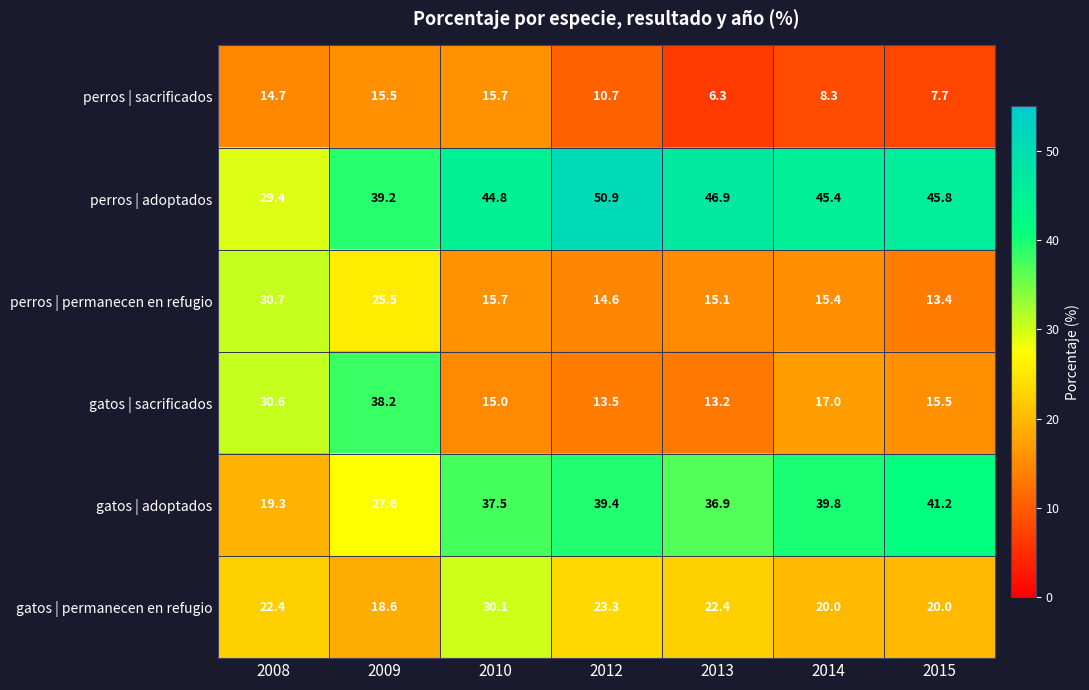

The gatos | sacrificados series shows 38.2 at 2009. True or false?

True